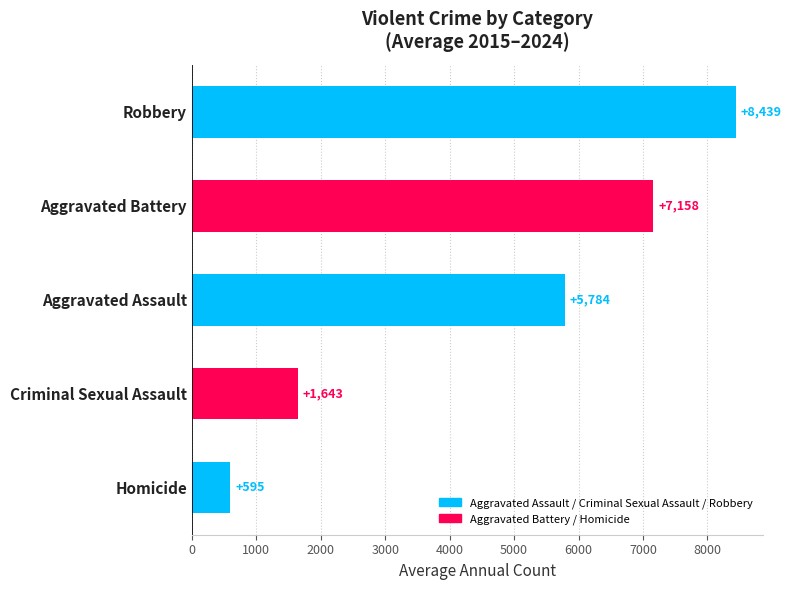

Are the bars horizontal?

Yes